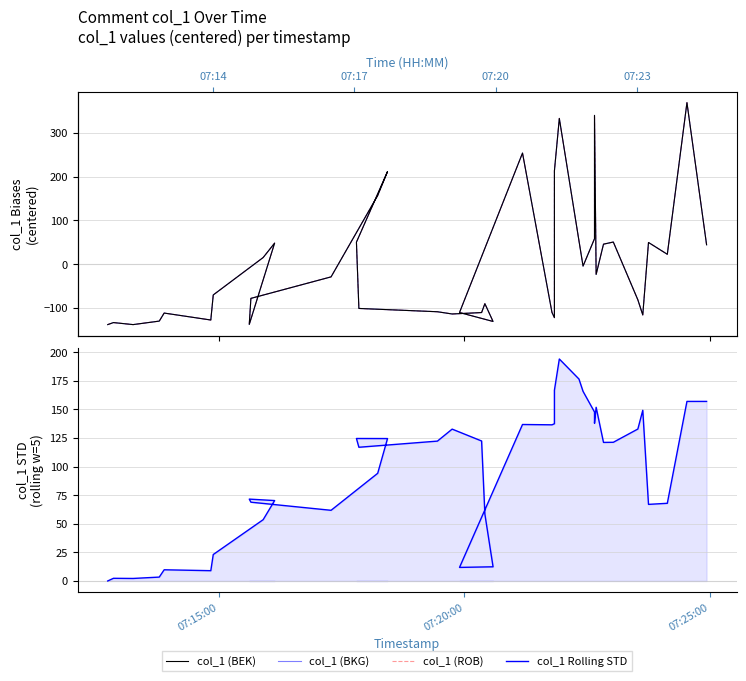

Is the value of col_1 (ROB) at 18 greater than the value of col_1 (BEK) at 23?

No